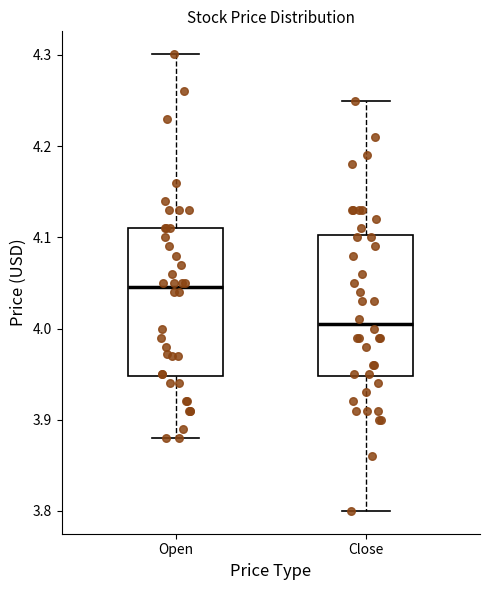

Where does the upper whisker of the box for Close end on the y-axis? The values are not printed on the chart, so give them approximately, as read against the axis.

4.25